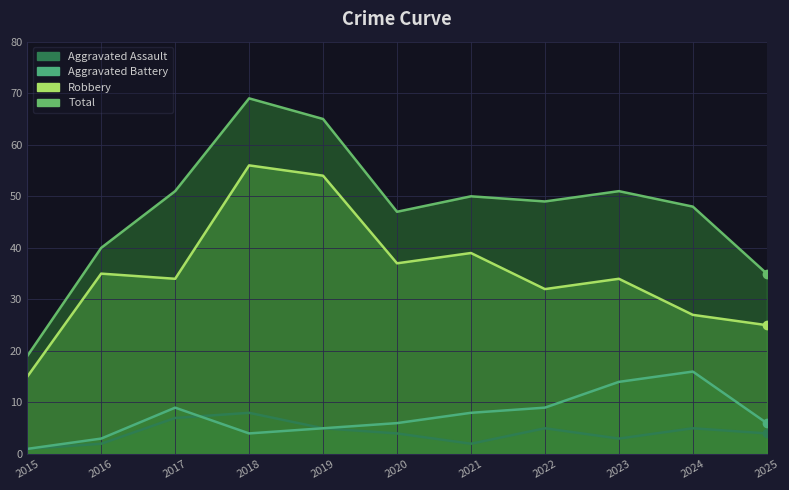

True or false: Total has more than 0 interior local peaks.

True